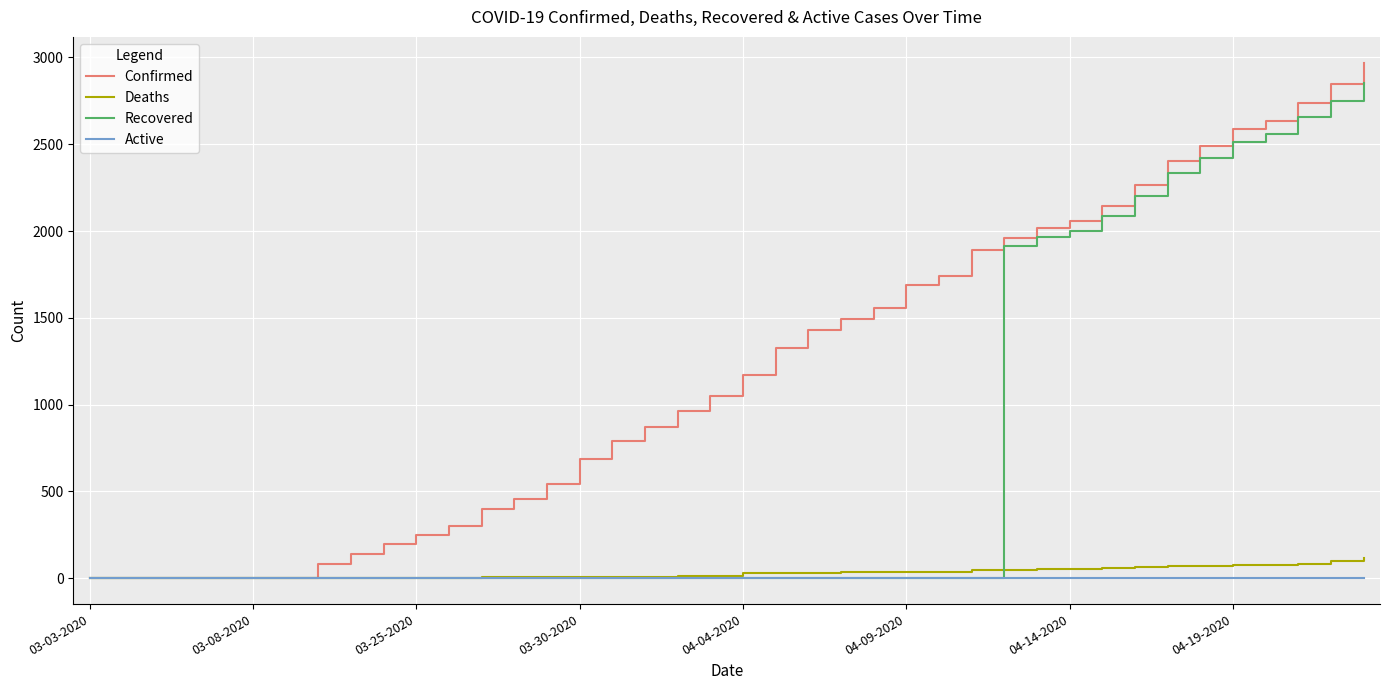

Which series has the largest total across all categories?

Confirmed